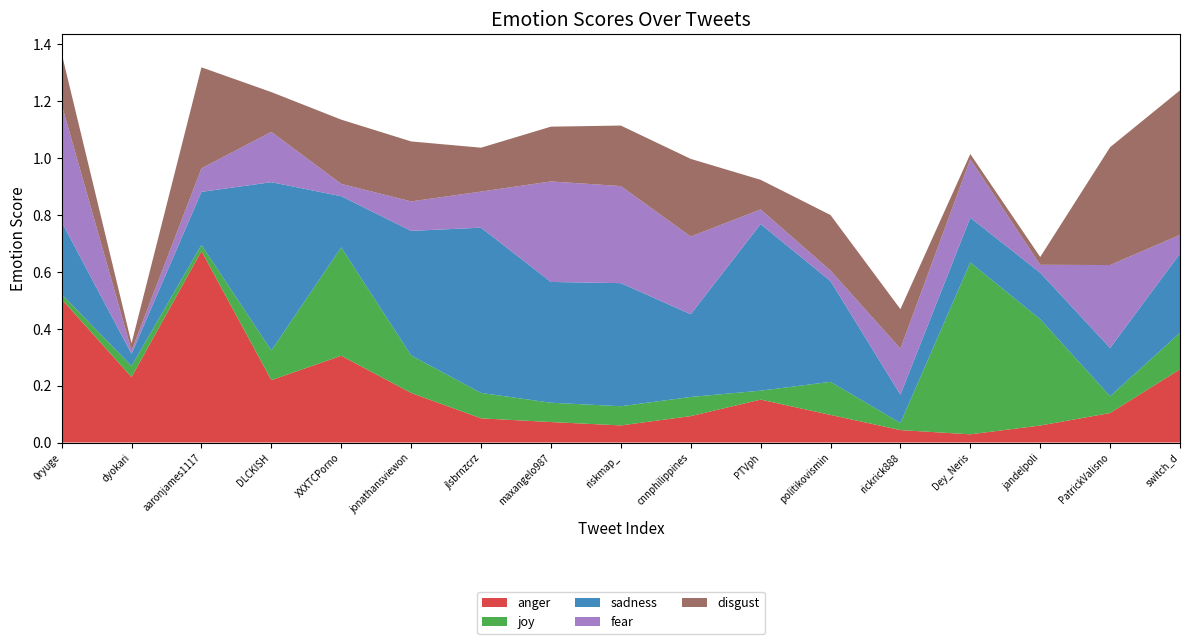

Reading left to right, what are all the values shown in this chart?

anger: 0.5	0.2	0.7	0.2	0.3	0.2	0.1	0.1	0.1	0.1	0.2	0.1	0.0	0.0	0.1	0.1	0.3
joy: 0.0	0.0	0.0	0.1	0.4	0.1	0.1	0.1	0.1	0.1	0.0	0.1	0.0	0.6	0.4	0.1	0.1
sadness: 0.3	0.0	0.2	0.6	0.2	0.4	0.6	0.4	0.4	0.3	0.6	0.4	0.1	0.2	0.2	0.2	0.3
fear: 0.4	0.0	0.1	0.2	0.0	0.1	0.1	0.4	0.3	0.3	0.1	0.0	0.2	0.2	0.0	0.3	0.1
disgust: 0.2	0.0	0.4	0.1	0.2	0.2	0.2	0.2	0.2	0.3	0.1	0.2	0.1	0.0	0.0	0.4	0.5